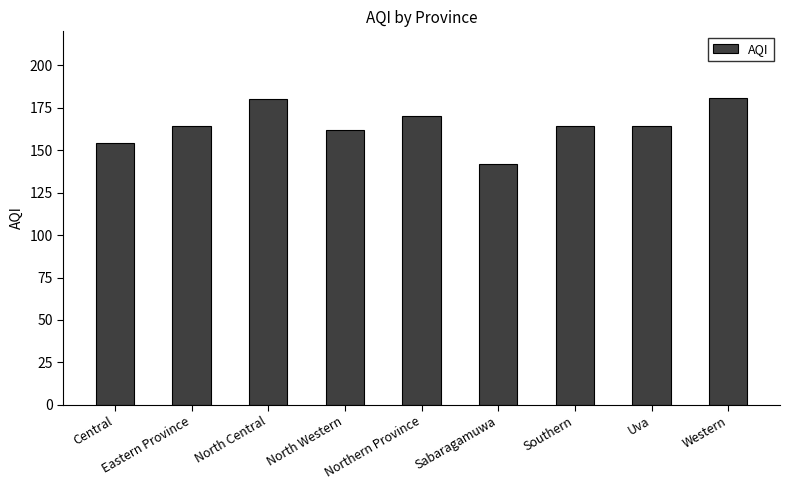

Which category has the lowest value across all series?

Sabaragamuwa